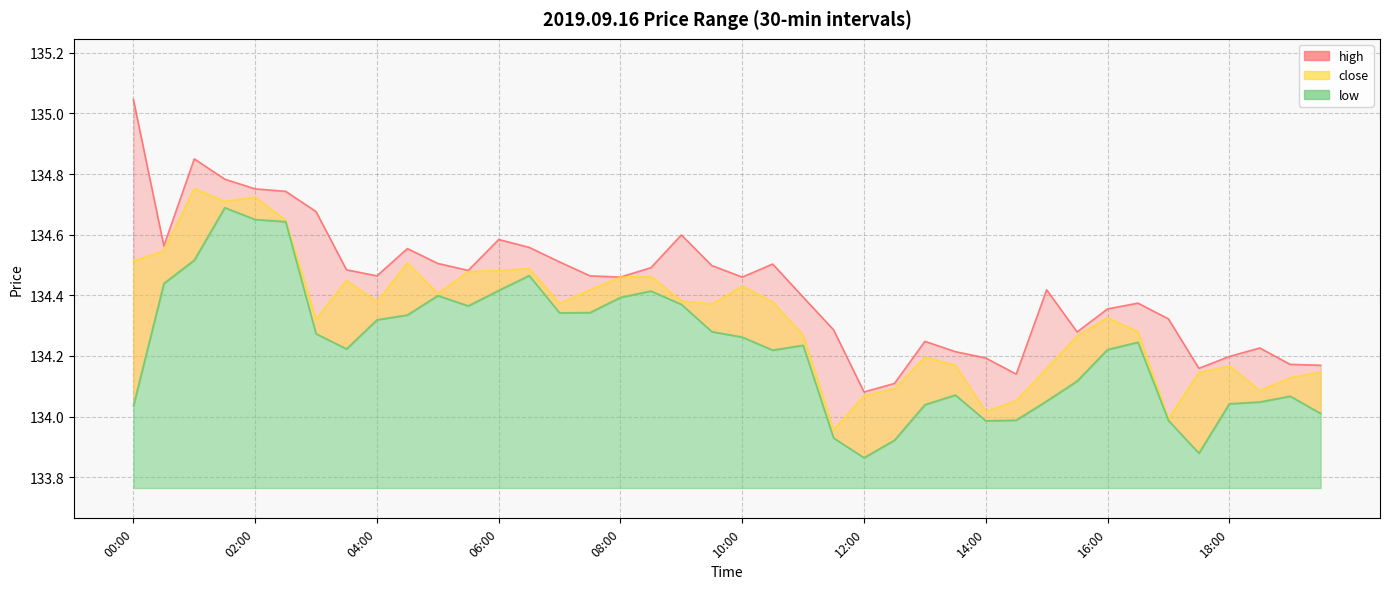

What are all the series names shown in the legend?

high, low, close